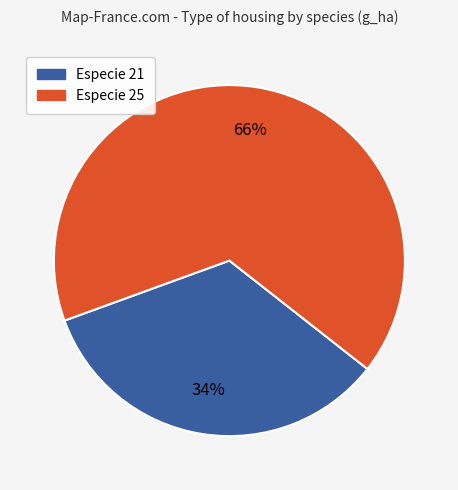

Is there any slice that represents more than half of the pie?

Yes